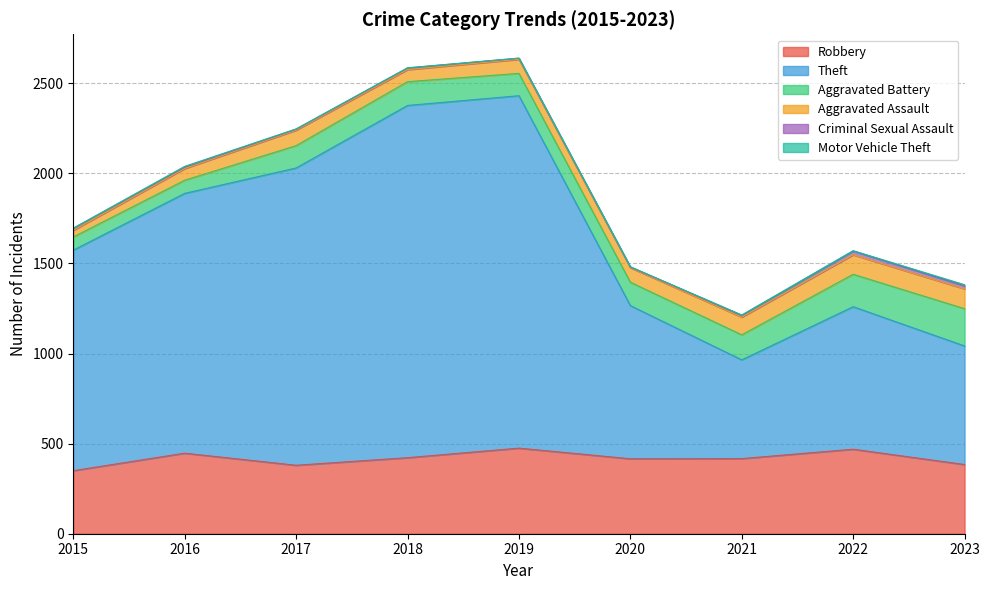

What is the maximum value shown in the chart?

1956